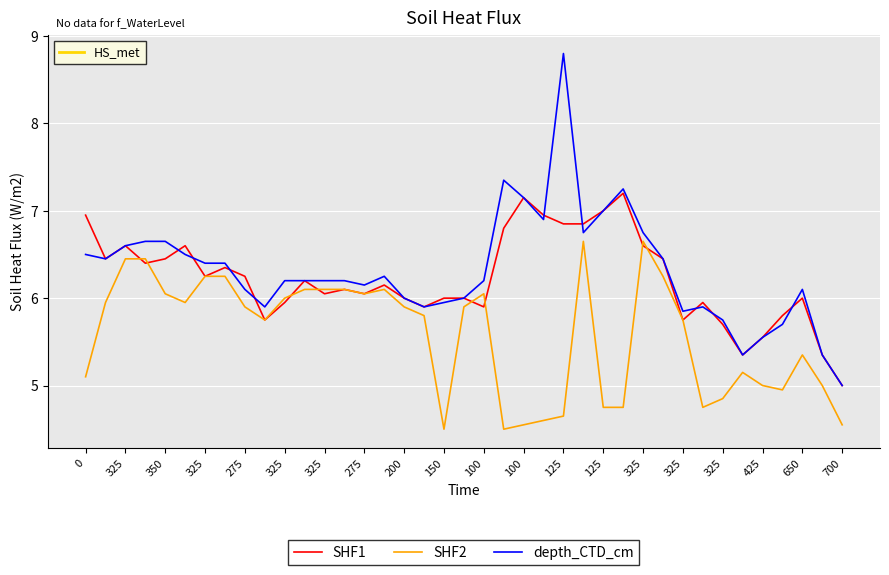

Which series has the widest spread of values?

depth_CTD_cm